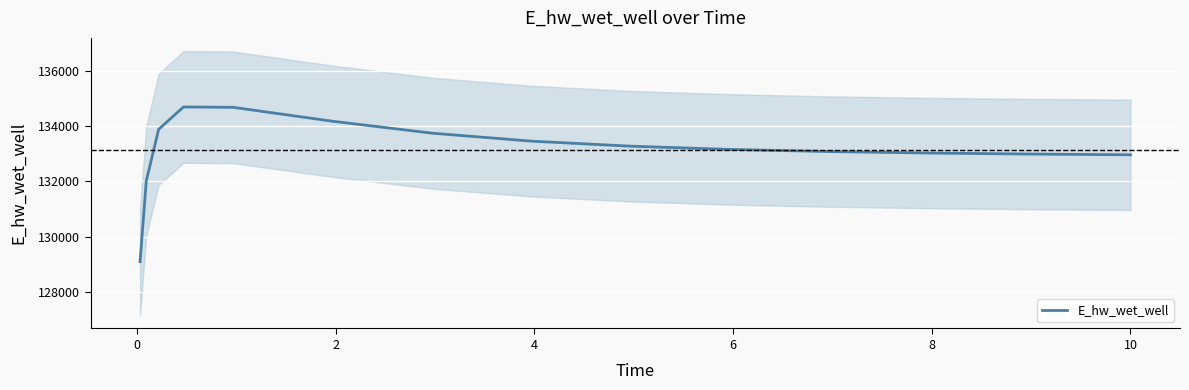

What is the highest value of the E_hw_wet_well series?

134689.9